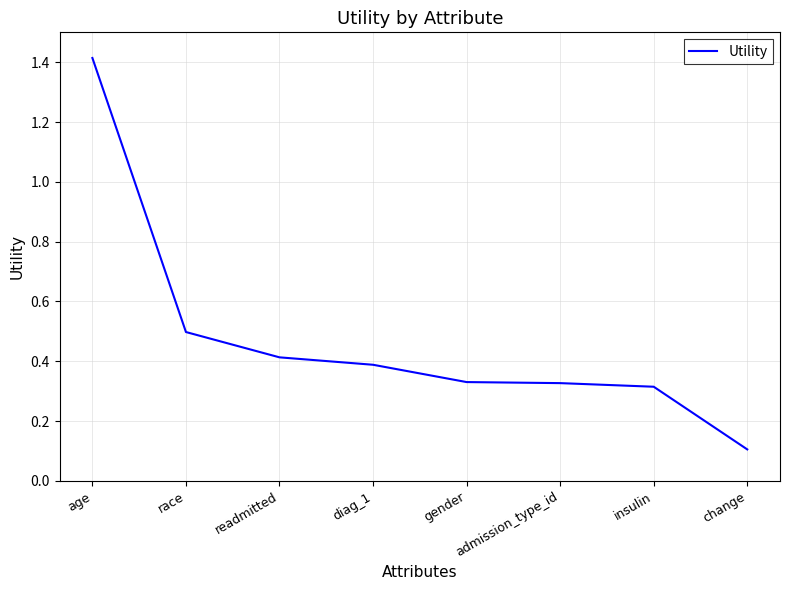

True or false: the data shows 0.6 at age.

False